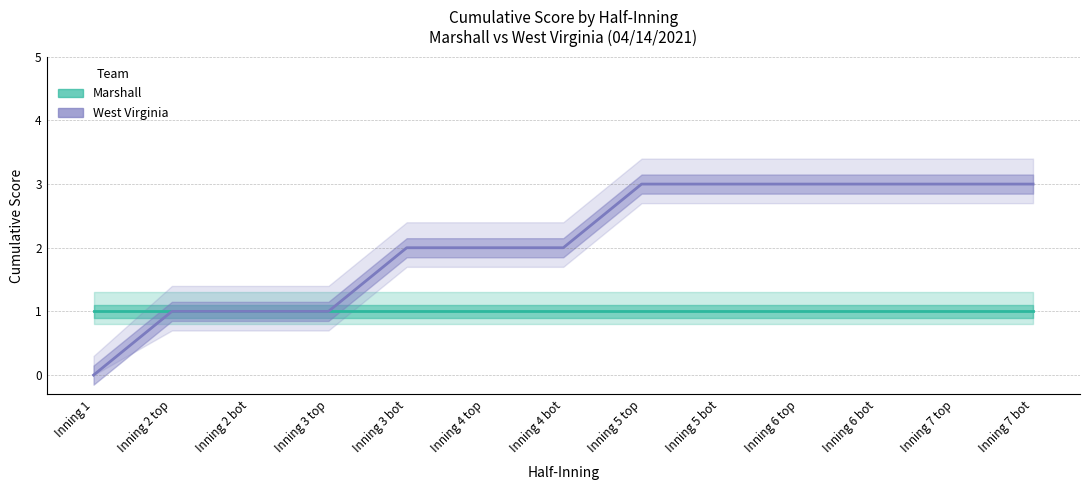

Which has a higher value, Inning 5 top or Inning 5 bot?

Inning 5 top